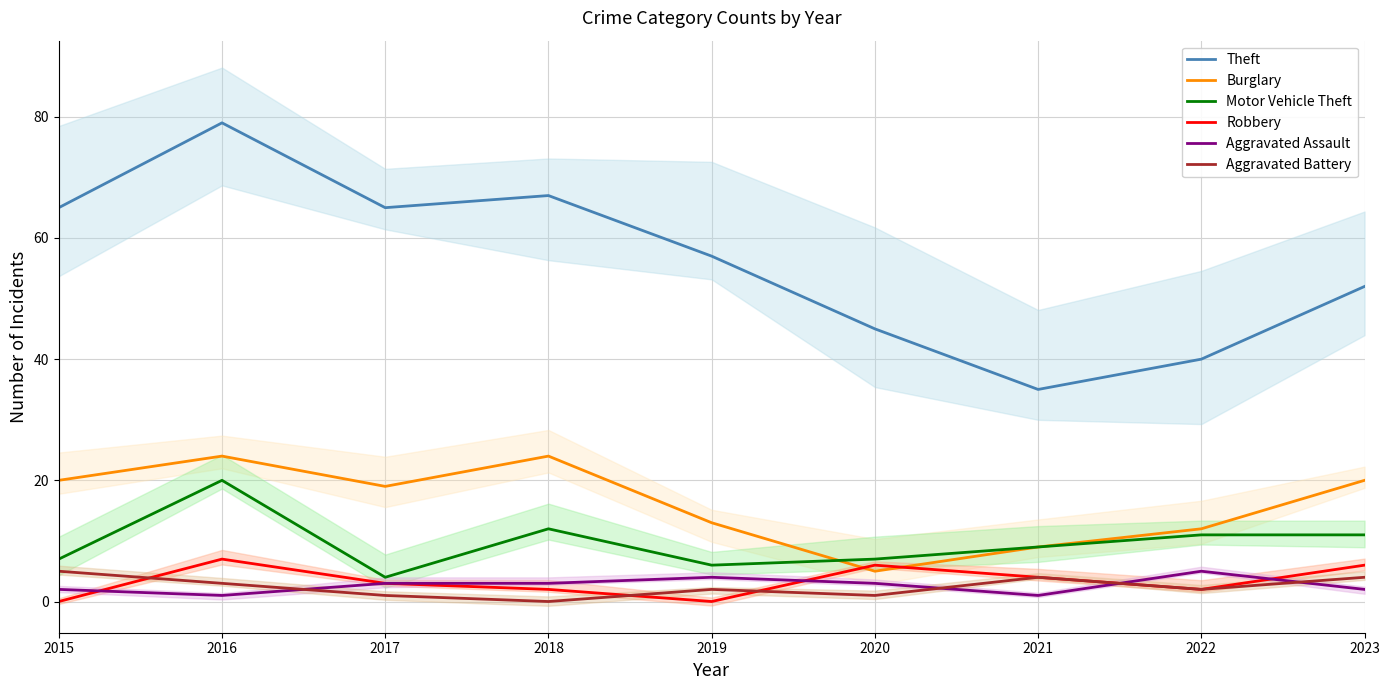

Between 2017 and 2020, which series saw the biggest shift?

Theft